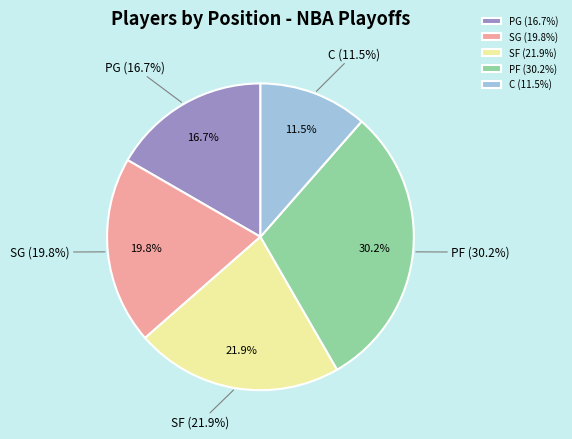

True or false: PG accounts for 6% of the total.

False